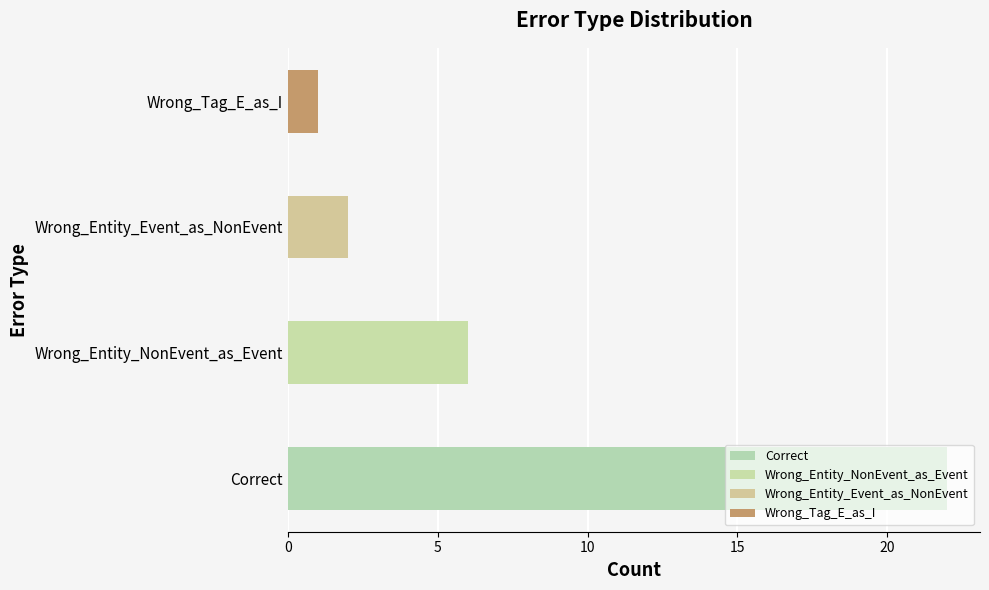

Reading right to left, list all the values displayed in this chart.

Wrong_Tag_E_as_I=1	Wrong_Entity_Event_as_NonEvent=2	Wrong_Entity_NonEvent_as_Event=6	Correct=22